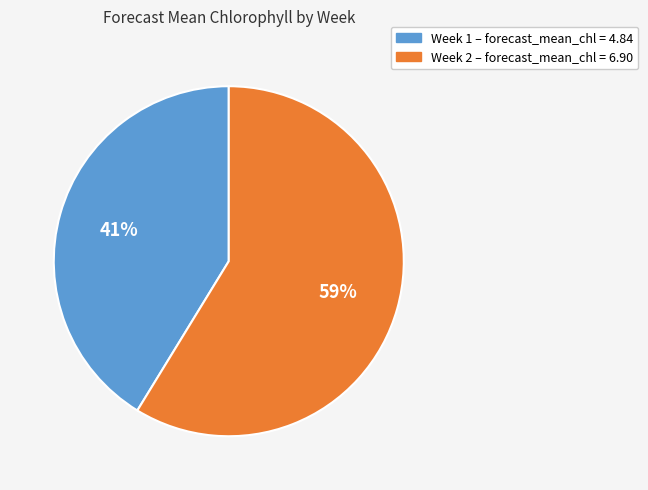

To the nearest percent, what is the average slice percentage?

50%